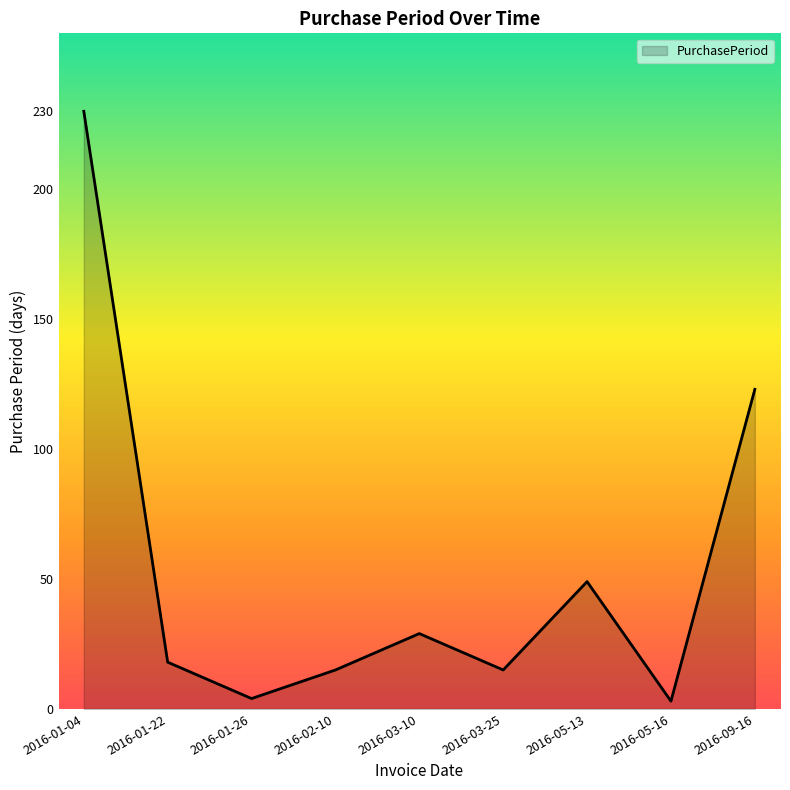

What is the difference between the maximum and second lowest values?

226